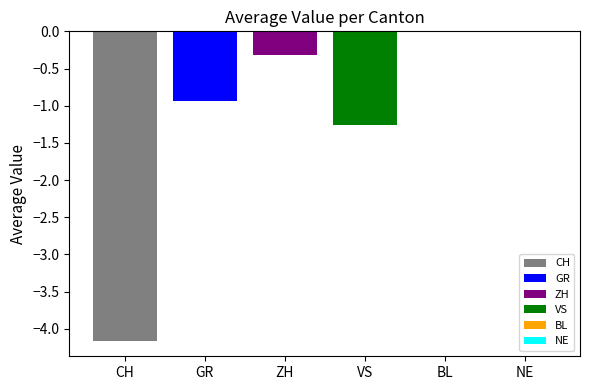

Which series has the largest range (max minus min)?

CH